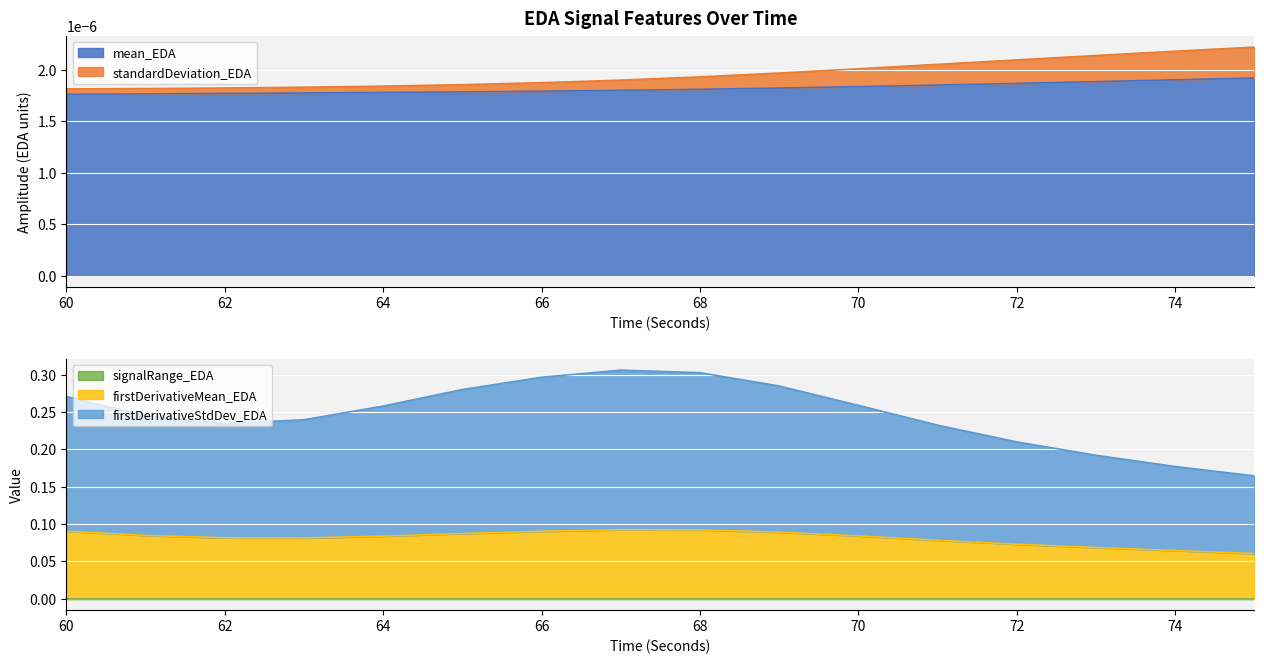

Reading left to right, extract all data points from this chart.

signalRange_EDA: 0.0	0.0	0.0	0.0	0.0	0.0	0.0	0.0	0.0	0.0	0.0	0.0	0.0	0.0	0.0	0.0
firstDerivativeMean_EDA: 0.1	0.1	0.1	0.1	0.1	0.1	0.1	0.1	0.1	0.1	0.1	0.1	0.1	0.1	0.1	0.1
firstDerivativeStdDev_EDA: 0.3	0.2	0.2	0.2	0.3	0.3	0.3	0.3	0.3	0.3	0.3	0.2	0.2	0.2	0.2	0.2